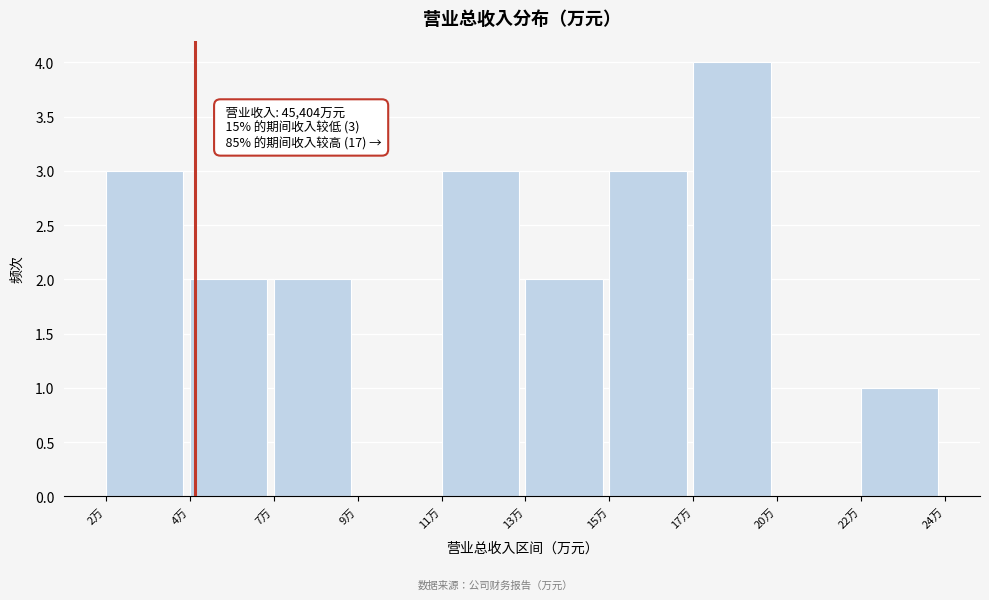

Reading left to right, list all the values displayed in this chart.

2万=3	4万=2	7万=2	9万=0	11万=3	13万=2	15万=3	17万=4	20万=0	22万=1